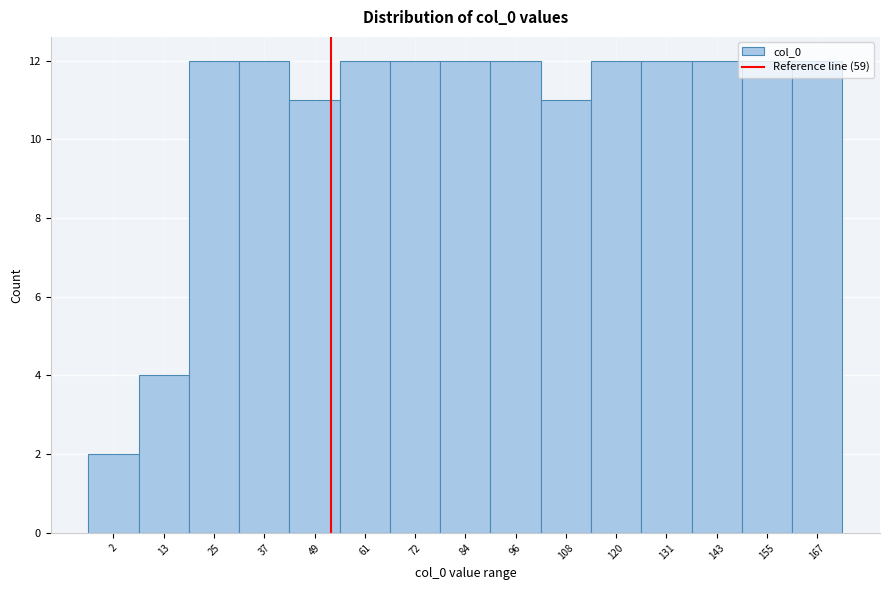

Where is the data nearest to the value 7?

13